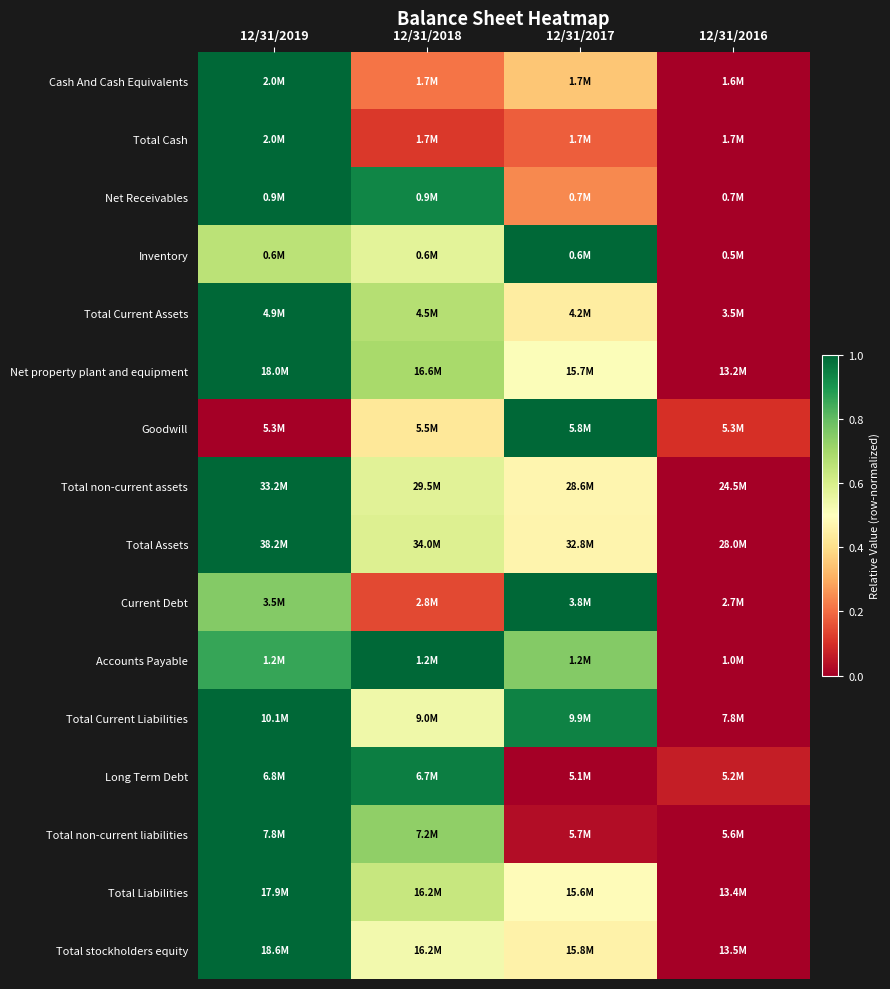

Reading left to right, what are all the values shown in this chart?

Cash And Cash Equivalents: 12/31/2019=1.0	12/31/2018=0.2	12/31/2017=0.3	12/31/2016=0.0
Total Cash: 12/31/2019=1.0	12/31/2018=0.1	12/31/2017=0.2	12/31/2016=0.0
Net Receivables: 12/31/2019=1.0	12/31/2018=0.9	12/31/2017=0.2	12/31/2016=0.0
Inventory: 12/31/2019=0.7	12/31/2018=0.6	12/31/2017=1.0	12/31/2016=0.0
Total Current Assets: 12/31/2019=1.0	12/31/2018=0.7	12/31/2017=0.4	12/31/2016=0.0
Net property plant and equipment: 12/31/2019=1.0	12/31/2018=0.7	12/31/2017=0.5	12/31/2016=0.0
Goodwill: 12/31/2019=0.0	12/31/2018=0.4	12/31/2017=1.0	12/31/2016=0.1
Total non-current assets: 12/31/2019=1.0	12/31/2018=0.6	12/31/2017=0.5	12/31/2016=0.0
Total Assets: 12/31/2019=1.0	12/31/2018=0.6	12/31/2017=0.5	12/31/2016=0.0
Current Debt: 12/31/2019=0.8	12/31/2018=0.1	12/31/2017=1.0	12/31/2016=0.0
Accounts Payable: 12/31/2019=0.9	12/31/2018=1.0	12/31/2017=0.8	12/31/2016=0.0
Total Current Liabilities: 12/31/2019=1.0	12/31/2018=0.5	12/31/2017=0.9	12/31/2016=0.0
Long Term Debt: 12/31/2019=1.0	12/31/2018=1.0	12/31/2017=0.0	12/31/2016=0.1
Total non-current liabilities: 12/31/2019=1.0	12/31/2018=0.7	12/31/2017=0.0	12/31/2016=0.0
Total Liabilities: 12/31/2019=1.0	12/31/2018=0.6	12/31/2017=0.5	12/31/2016=0.0
Total stockholders equity: 12/31/2019=1.0	12/31/2018=0.5	12/31/2017=0.5	12/31/2016=0.0